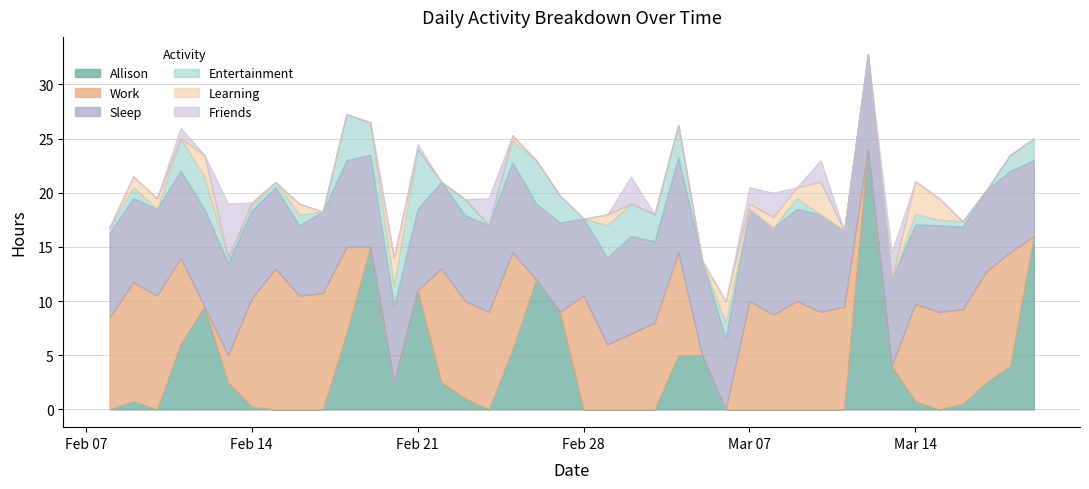

True or false: Friends has a value of 2.4 at 30.

False